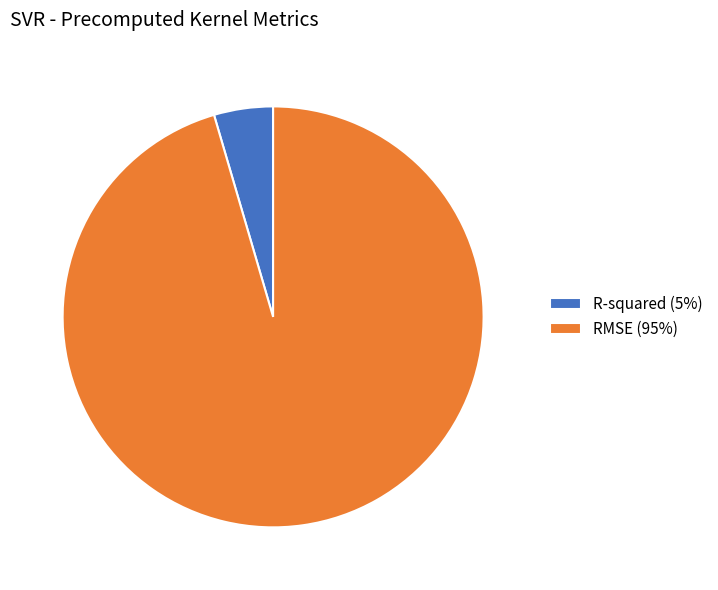

Which category accounts for the majority?

RMSE